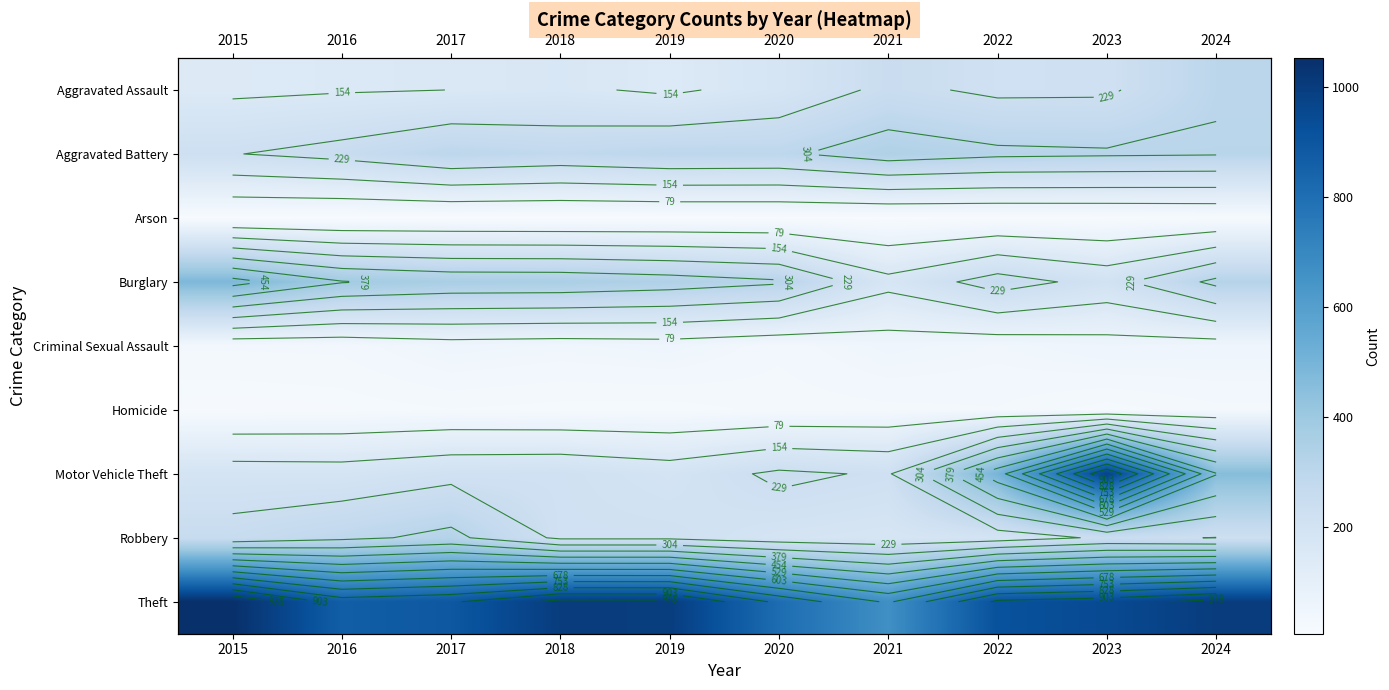

Which category has the highest value across all series?

2015